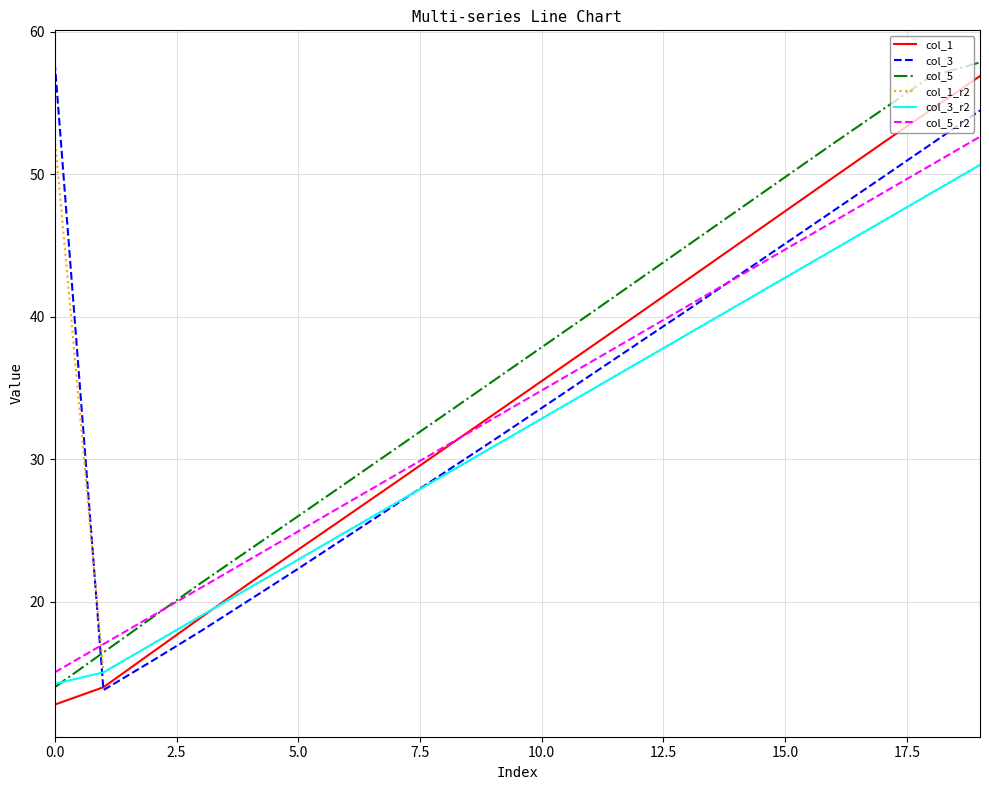

What is the minimum value shown in the chart?

12.8